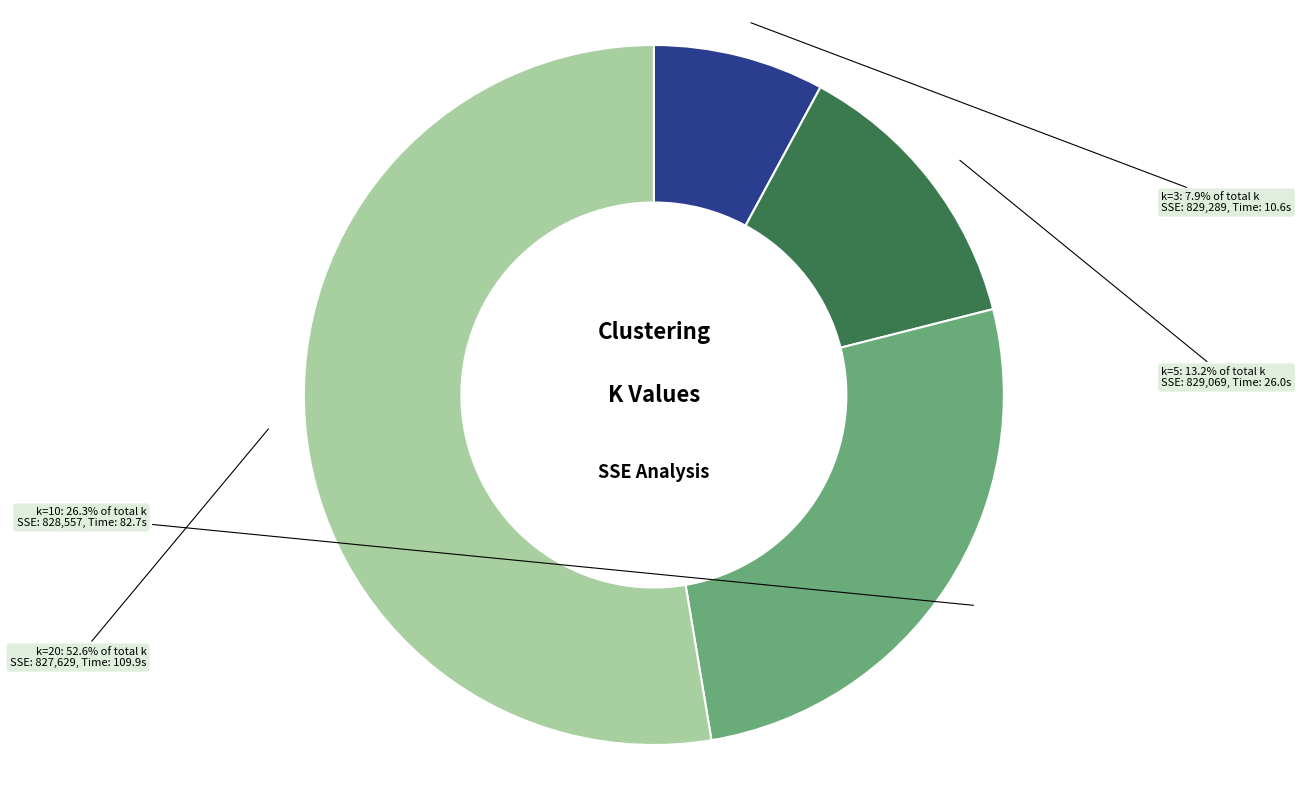

Do k=3 and k=10 together represent more than half of the pie?

No